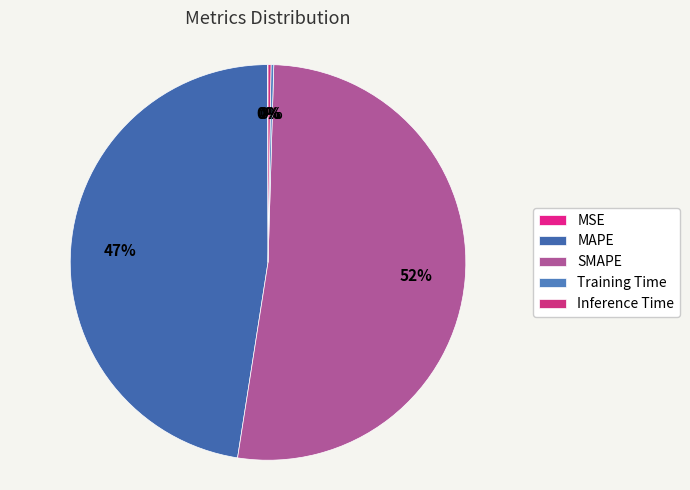

What is the total percentage of Training Time and MSE?

0.3%